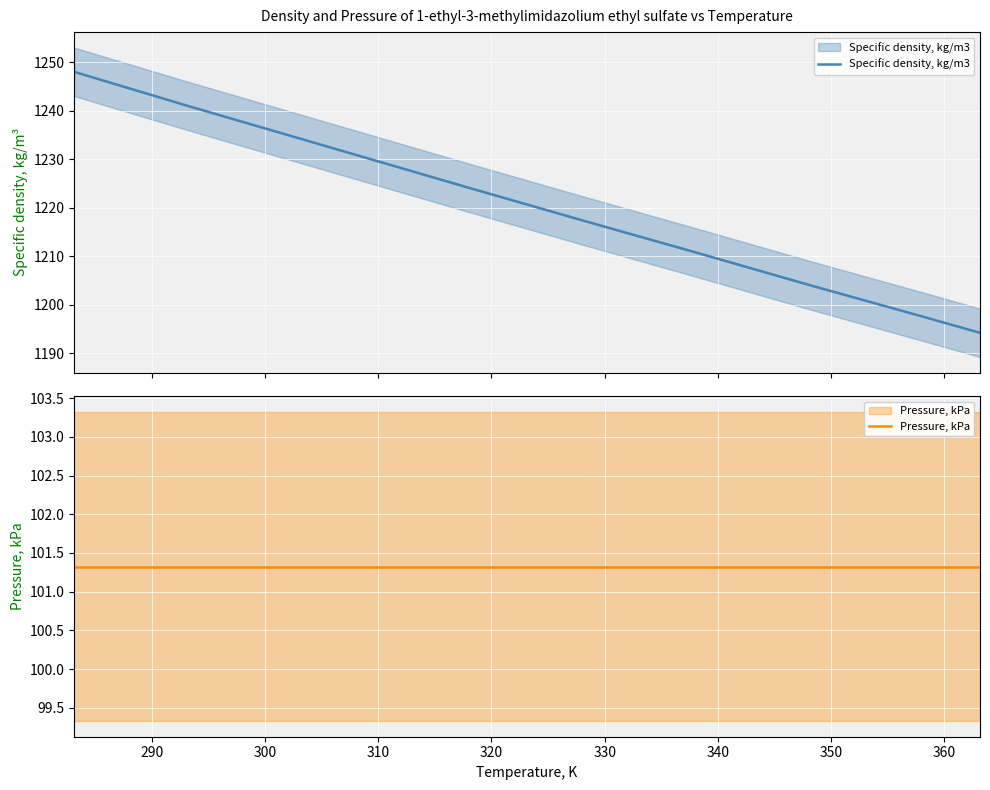

Which series has the largest total across all categories?

Specific density, kg/m3